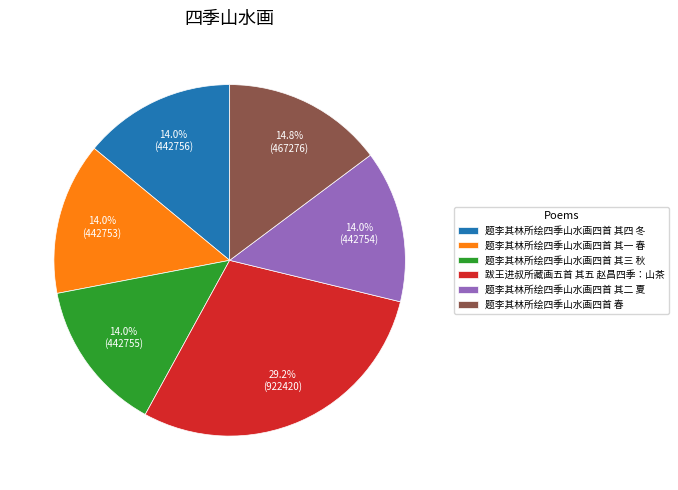

Is there a majority slice in this chart?

No